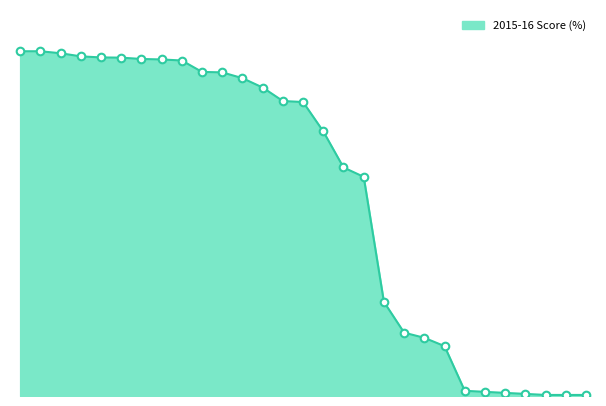

Is this an area chart (filled region under the line)?

Yes